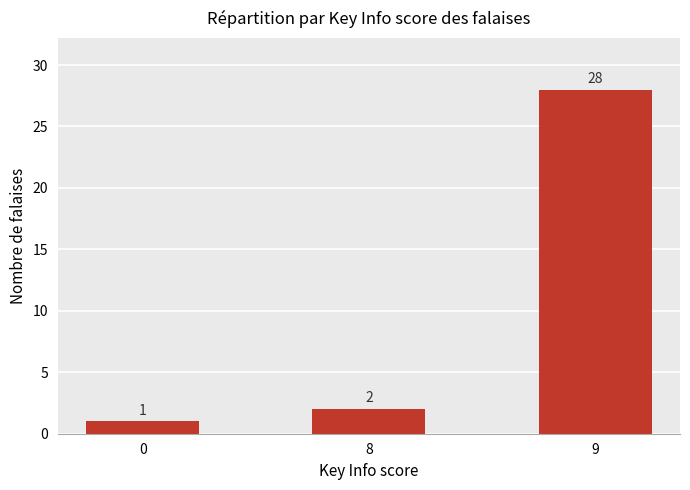

The value at 0 is 1. True or false?

True